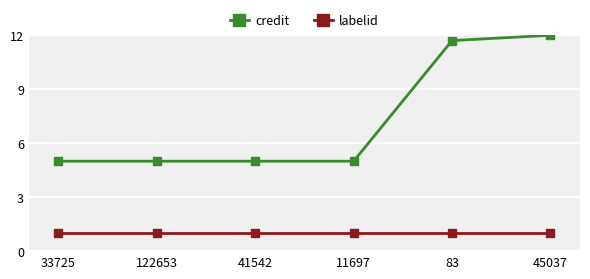

Is the value of labelid at 33725 greater than the value of credit at 83?

No